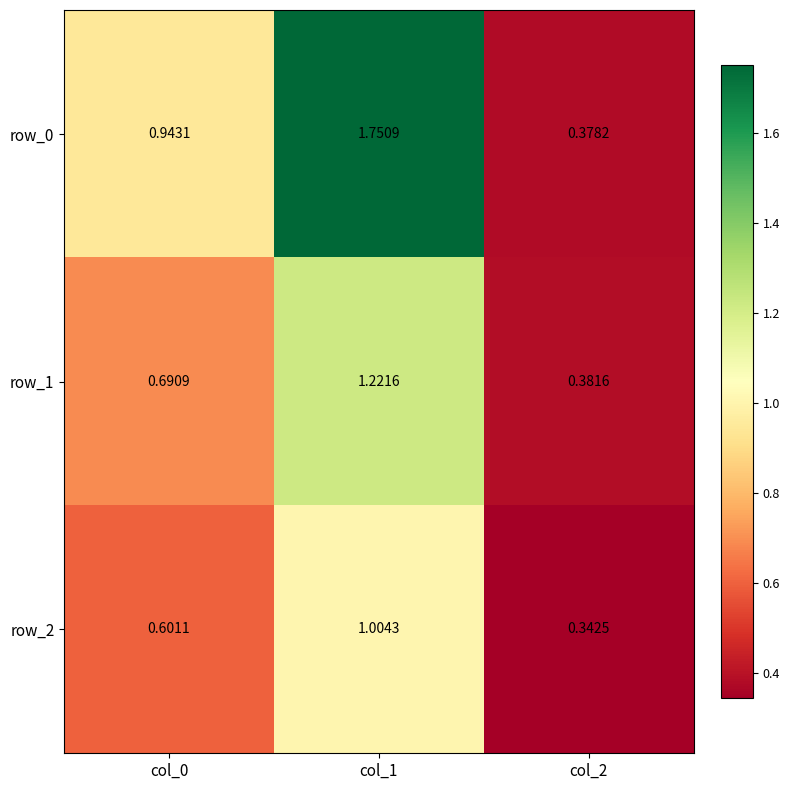

Reading left to right, transcribe all the data shown in this chart.

row_0: col_0=0.9	col_1=1.8	col_2=0.4
row_1: col_0=0.7	col_1=1.2	col_2=0.4
row_2: col_0=0.6	col_1=1.0	col_2=0.3